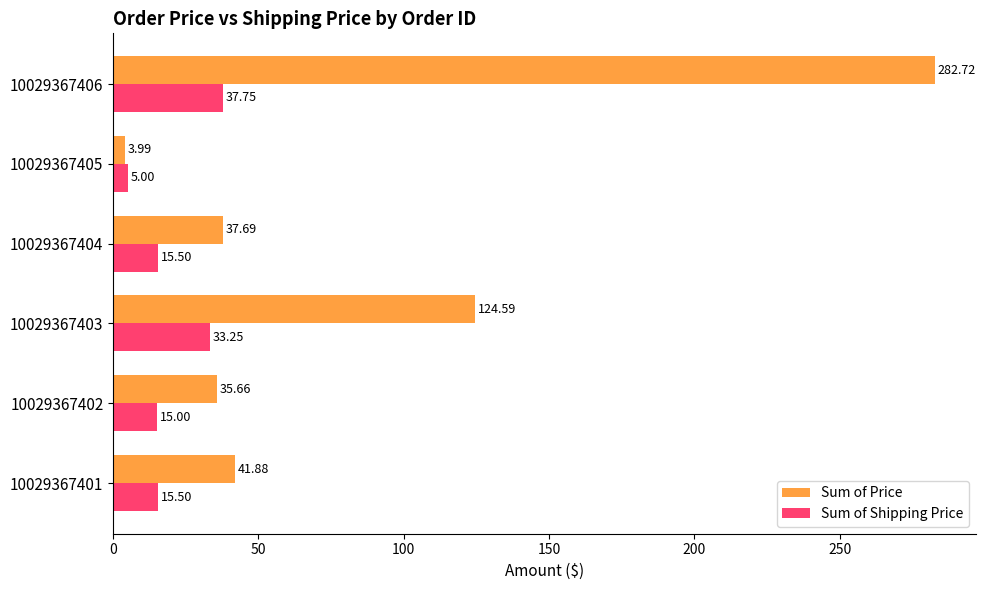

What are all the series names shown in the legend?

Sum of Price, Sum of Shipping Price